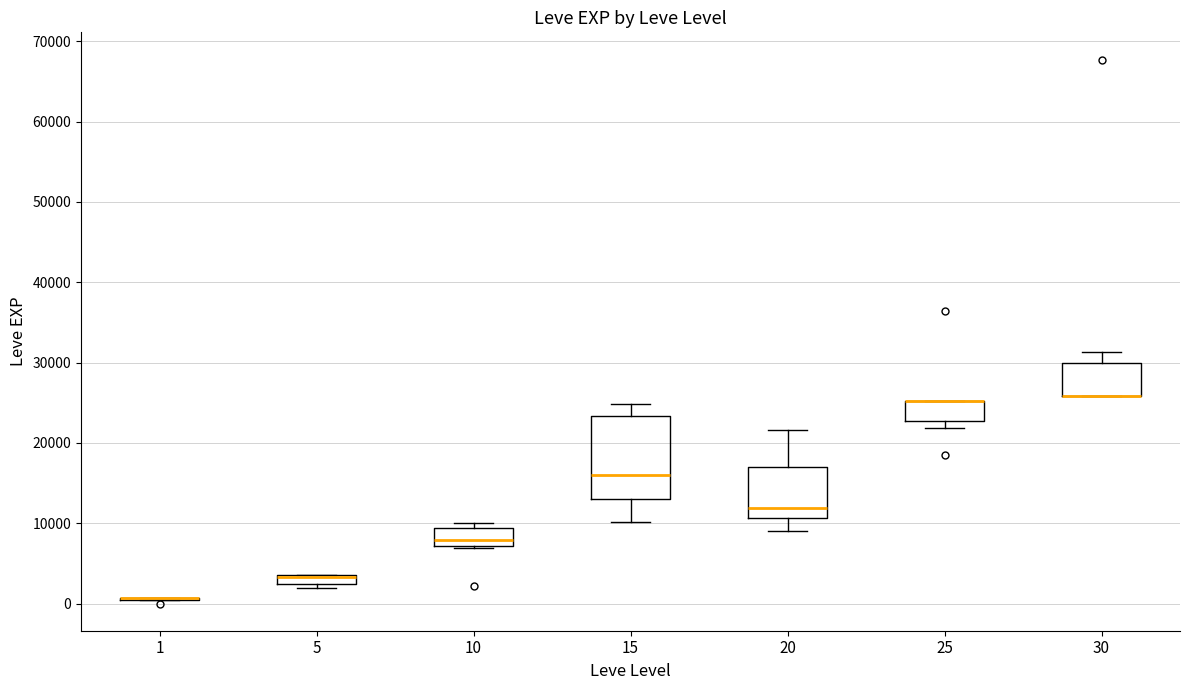

Where is the lower edge of the box at x = 30 on the y-axis? The values are not printed on the chart, so give them approximately, as read against the axis.

26000